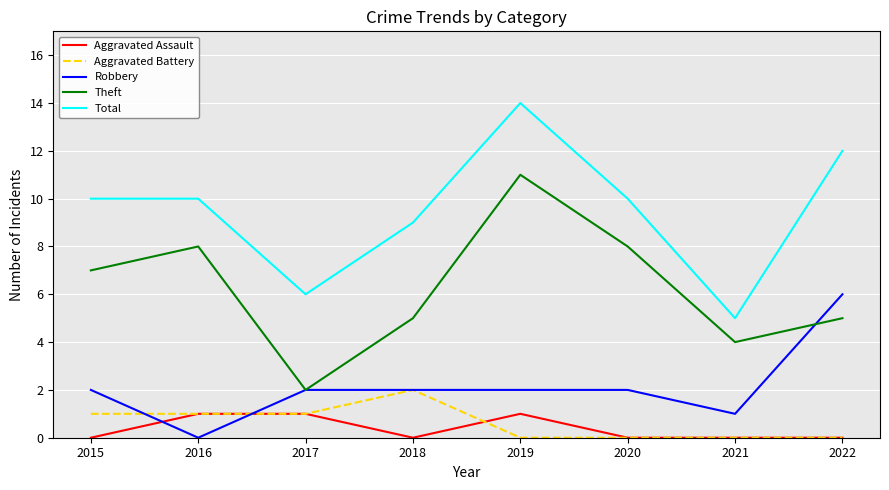

Reading left to right, transcribe all the data shown in this chart.

Aggravated Assault: 0	1	1	0	1	0	0	0
Aggravated Battery: 1	1	1	2	0	0	0	0
Robbery: 2	0	2	2	2	2	1	6
Theft: 7	8	2	5	11	8	4	5
Total: 10	10	6	9	14	10	5	12